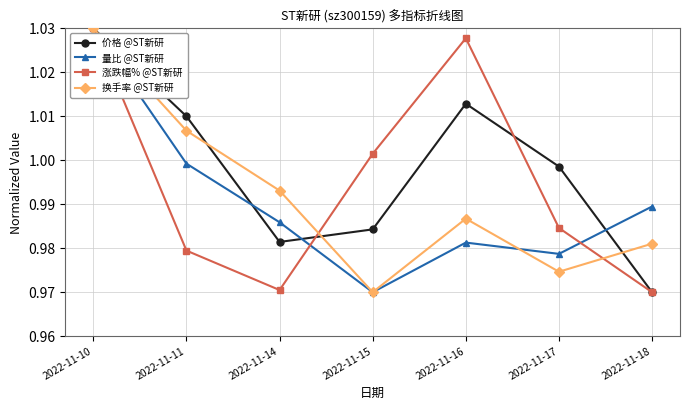

In 价格 @ST新研, how many points are higher than both neighbors (excluding endpoints)?

1